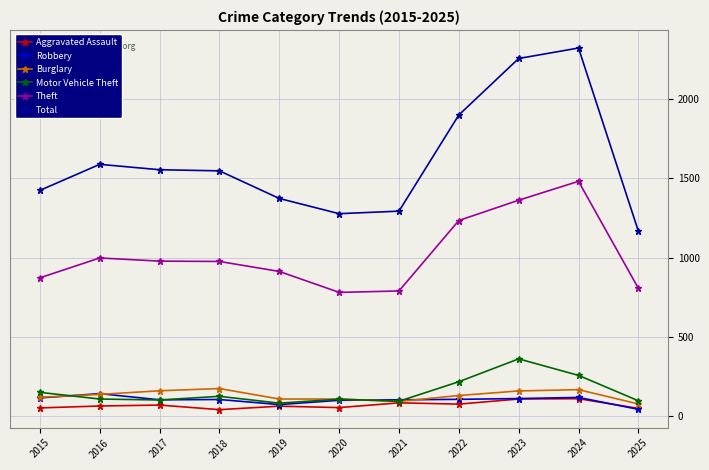

In Robbery, how many points are lower than both neighbors (excluding endpoints)?

2